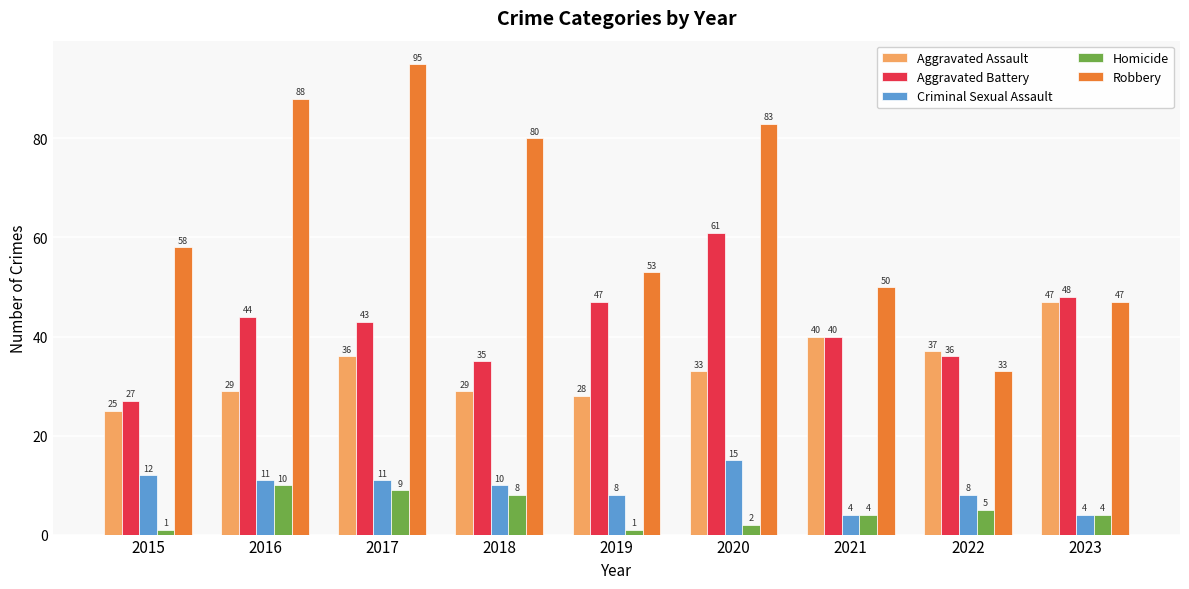

What are all the series names shown in the legend?

Aggravated Assault, Aggravated Battery, Criminal Sexual Assault, Homicide, Robbery